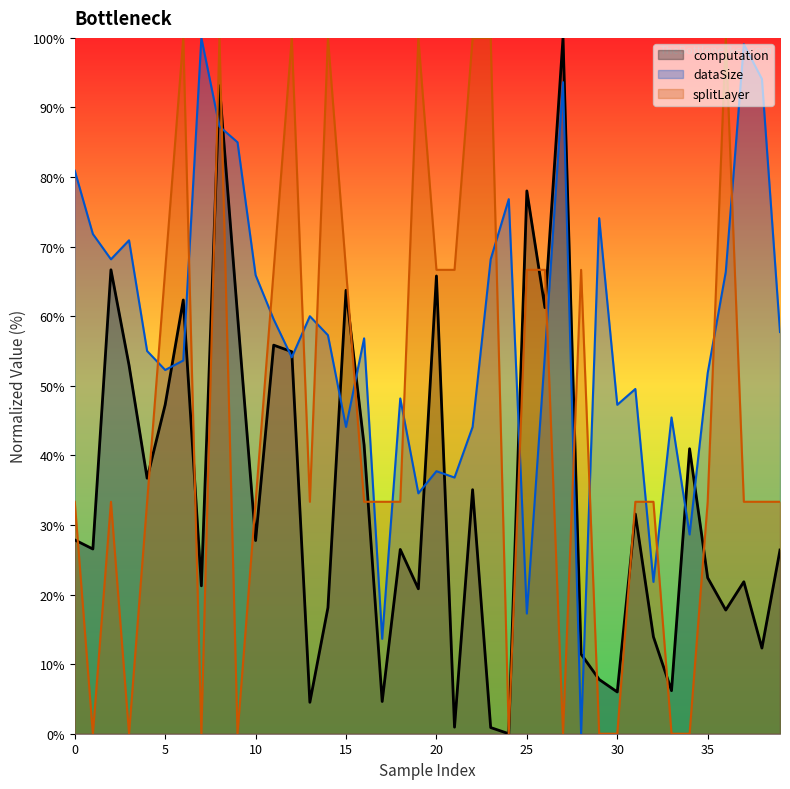

What is the difference between the second highest and minimum values in the computation series?

93.1